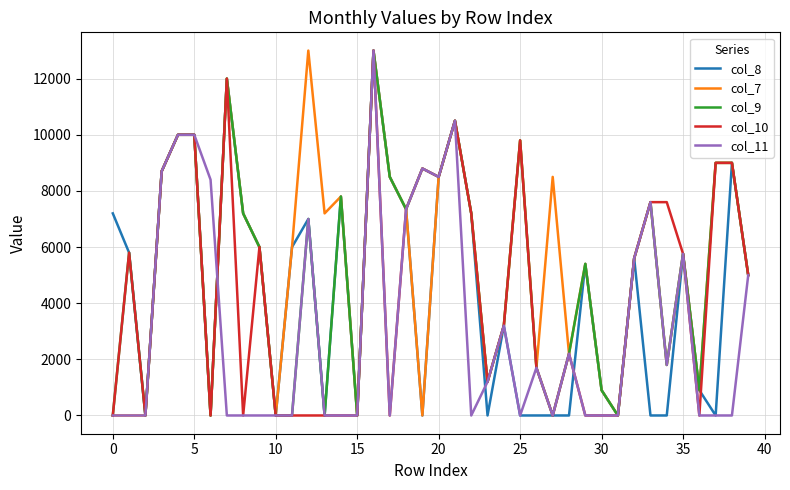

What is the maximum value shown in the chart?

13000